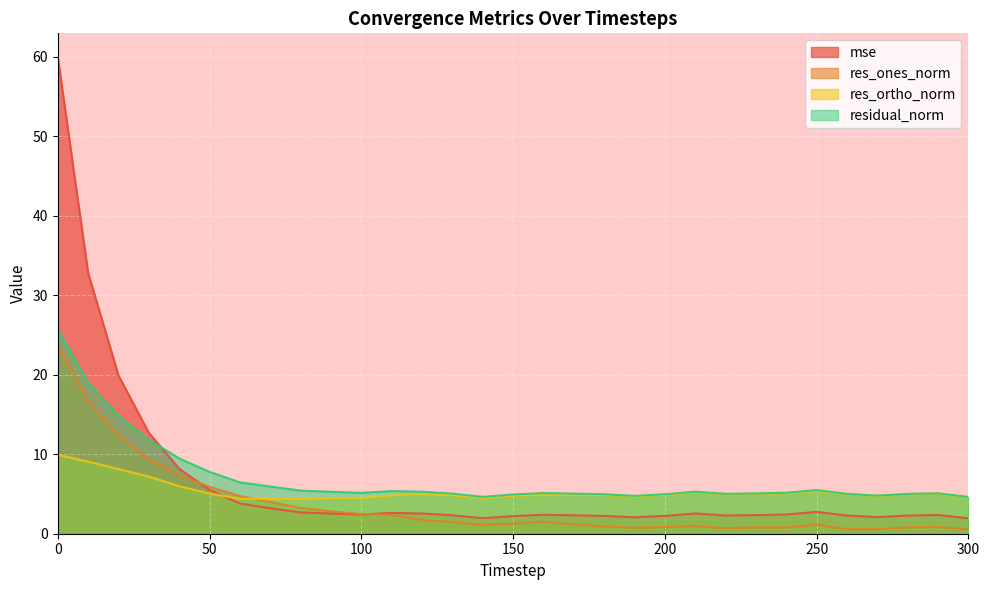

How many lines are shown in the chart?

4